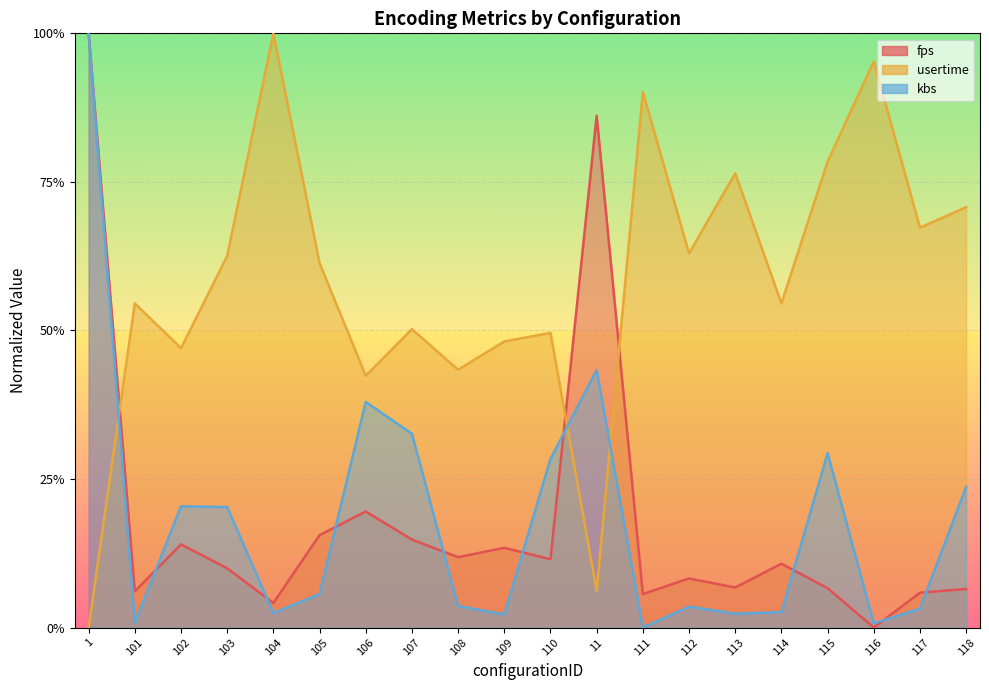

What is the greatest value displayed?

1.0